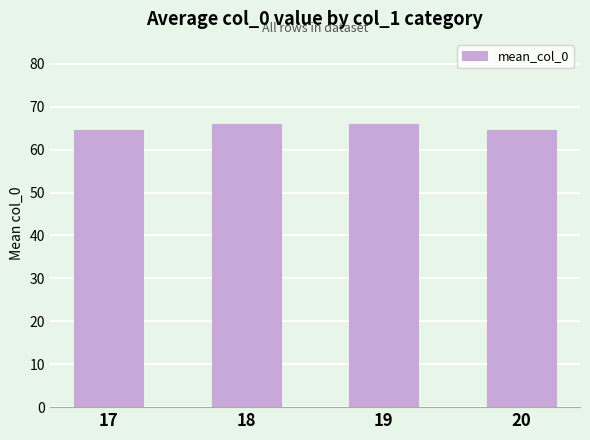

Are the bars horizontal?

No